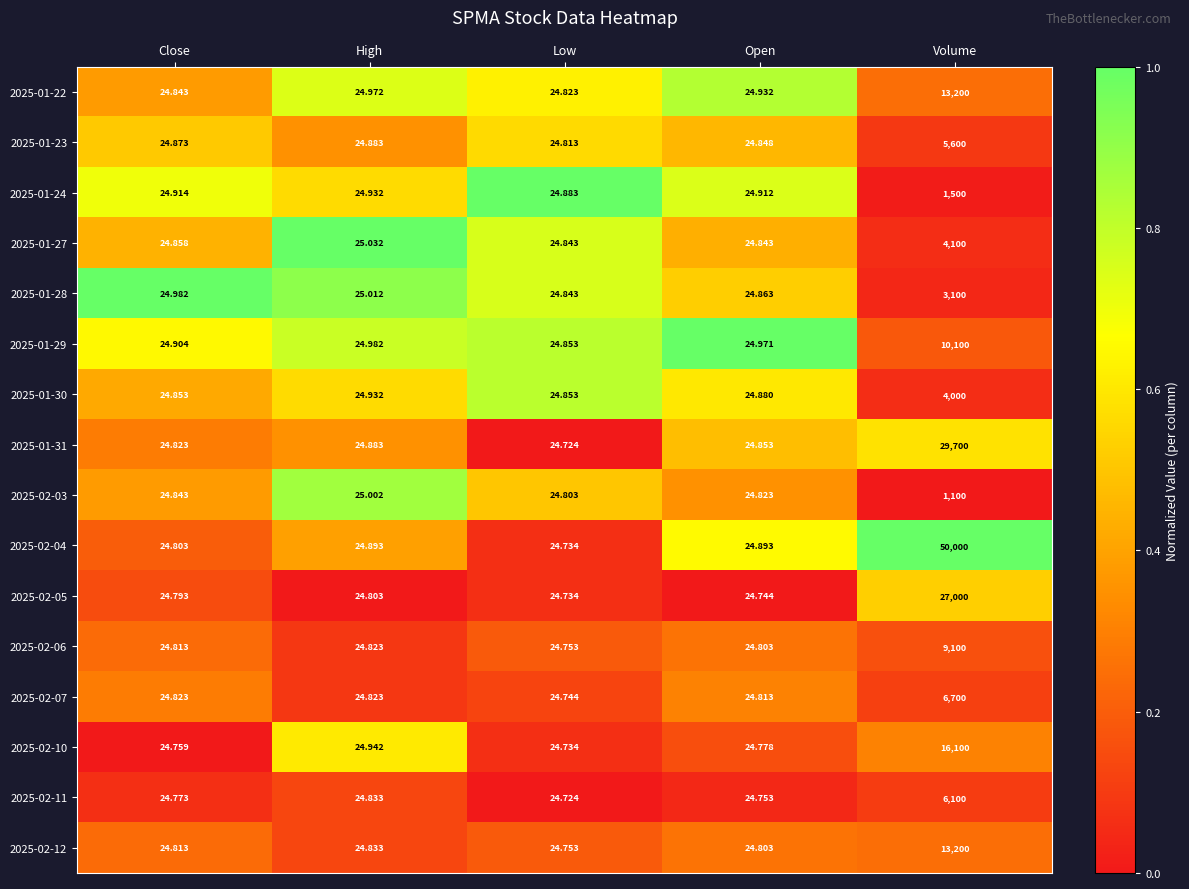

Which category has the lowest value in the 2025-01-24 series?

Low